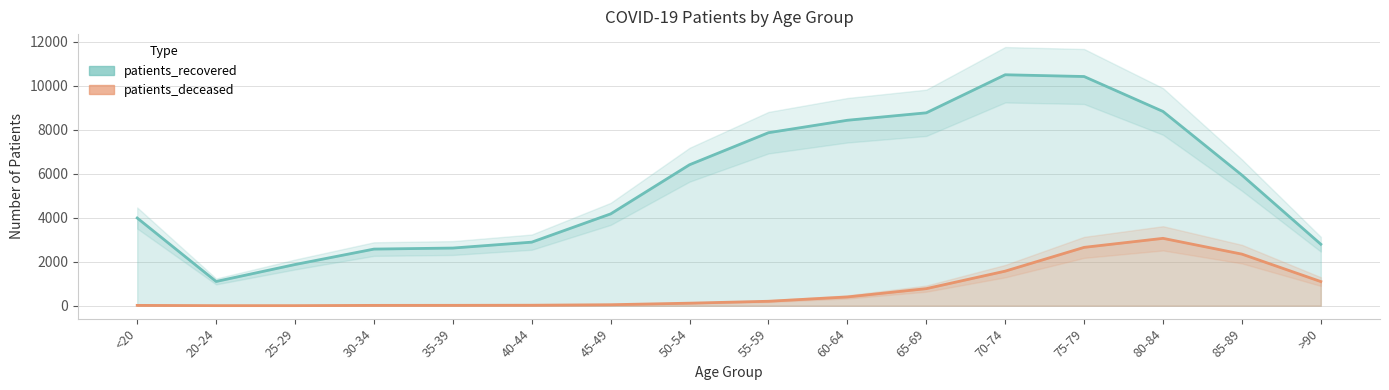

What is the label of the 9th point from the right?

50-54